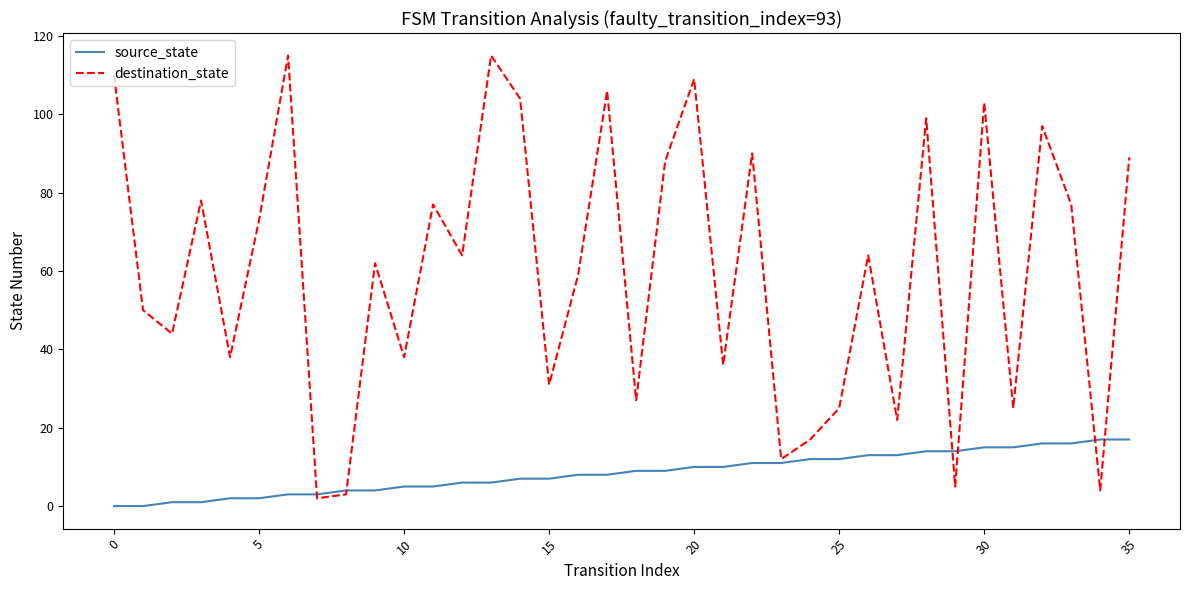

What is the maximum value for source_state?

17